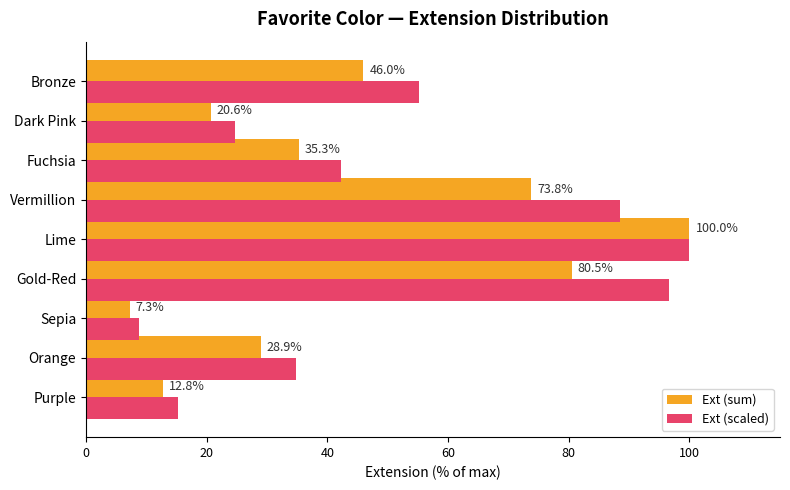

Rank the categories by Ext (sum) value from lowest to highest.

Sepia, Purple, Dark Pink, Orange, Fuchsia, Bronze, Vermillion, Gold-Red, Lime